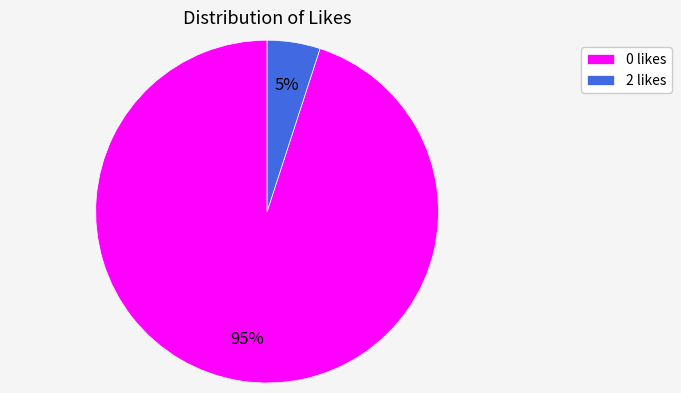

Is it true that 0 is 1% of the pie?

False